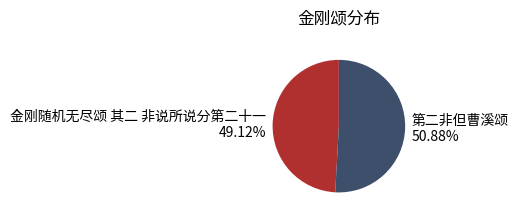

Do 金刚随机无尽颂 其二 非说所说分第二十一 and 第二非但曹溪颂 together represent more than half of the pie?

Yes